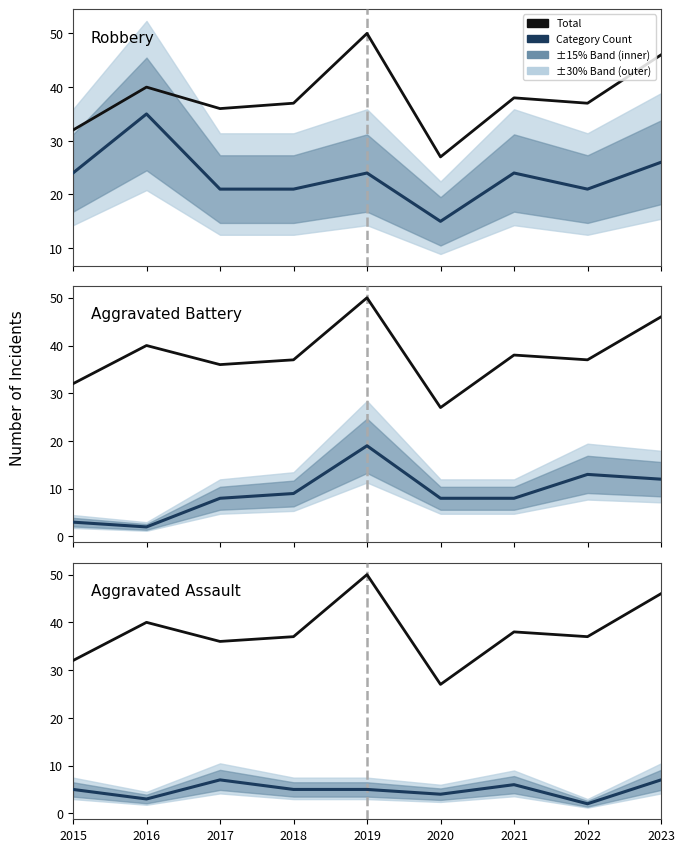

Where is Aggravated Assault nearest to the value 4?

2020